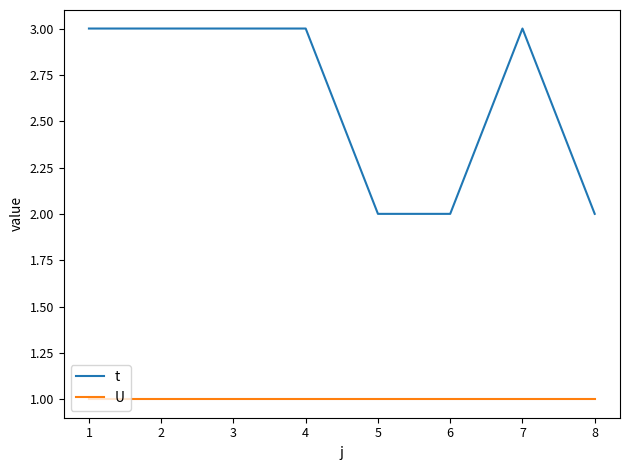

Is it true that t equals 2 at 6?

True